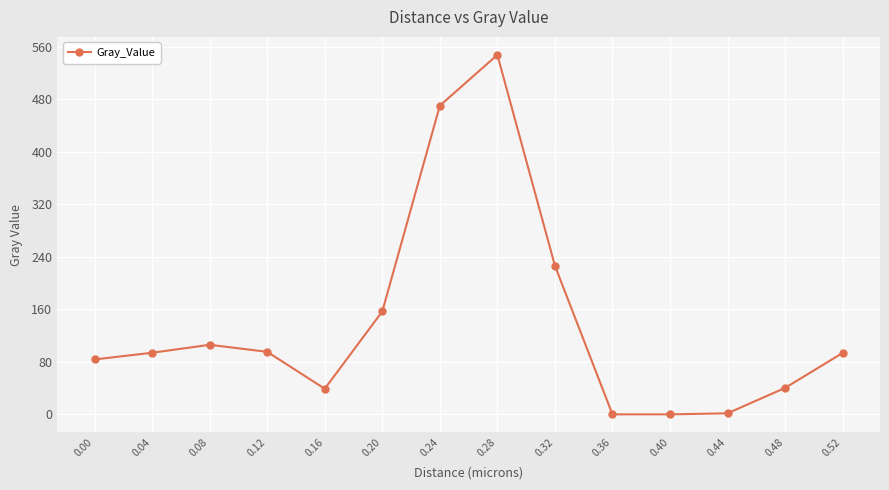

Count the number of data series in this chart.

1